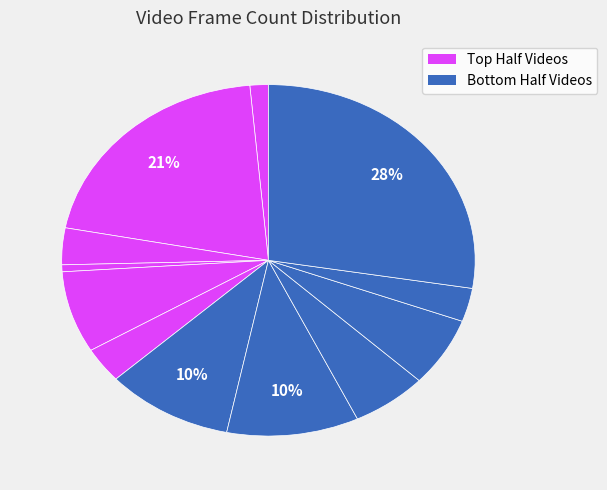

How many segments does this pie chart have?

12